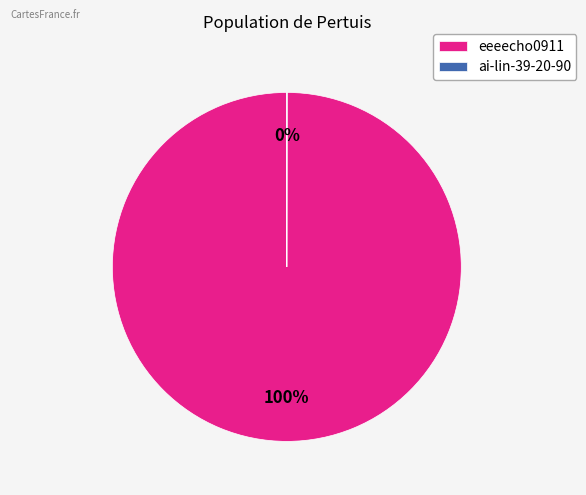

To the nearest percent, what percentage of the pie is eeeecho0911?

100%